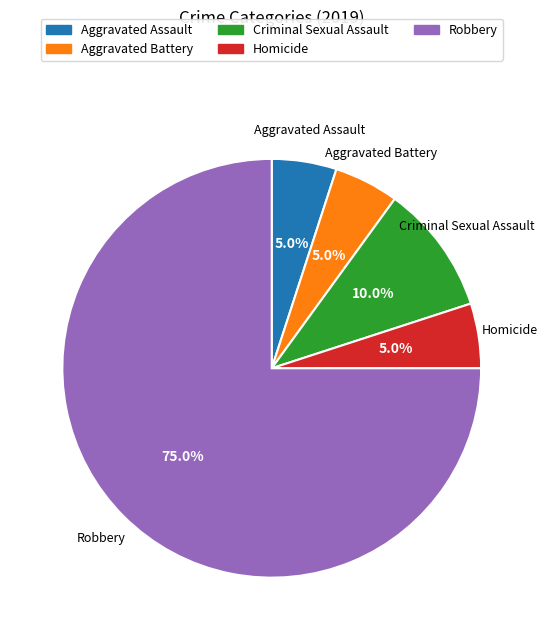

What is the largest slice in the pie chart?

Robbery